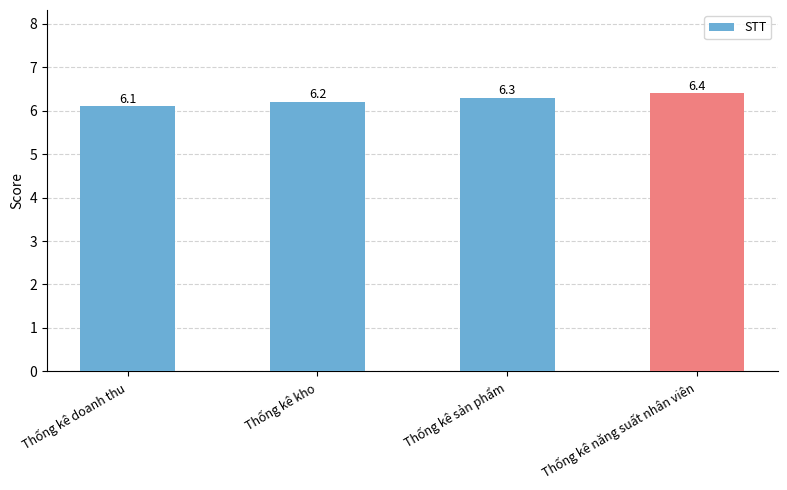

Which has a higher value, Thống kê sản phẩm or Thống kê năng suất nhân viên?

Thống kê năng suất nhân viên